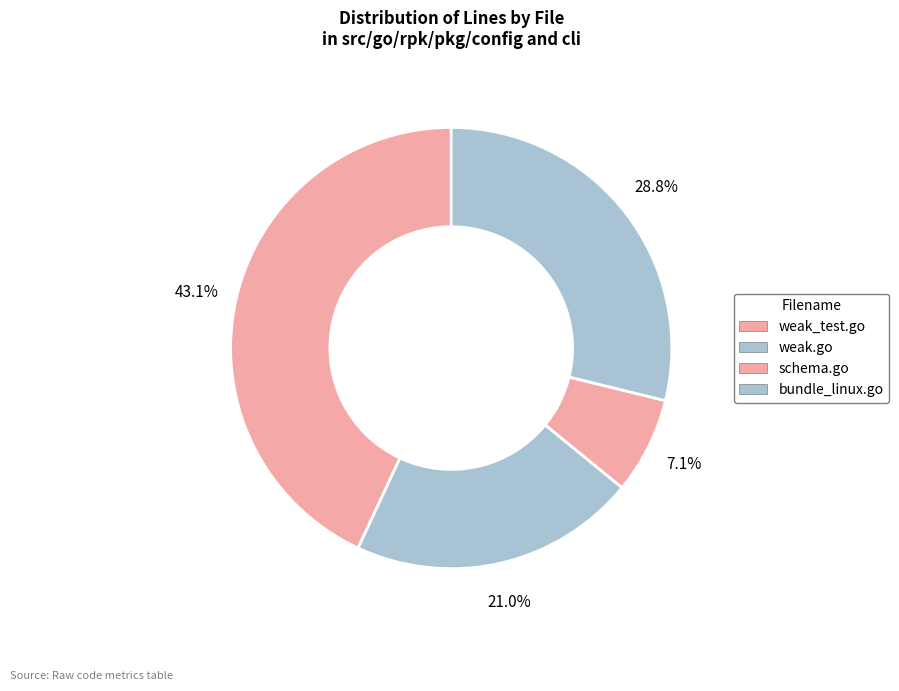

The weak_test.go slice represents 51% of the pie. True or false?

False